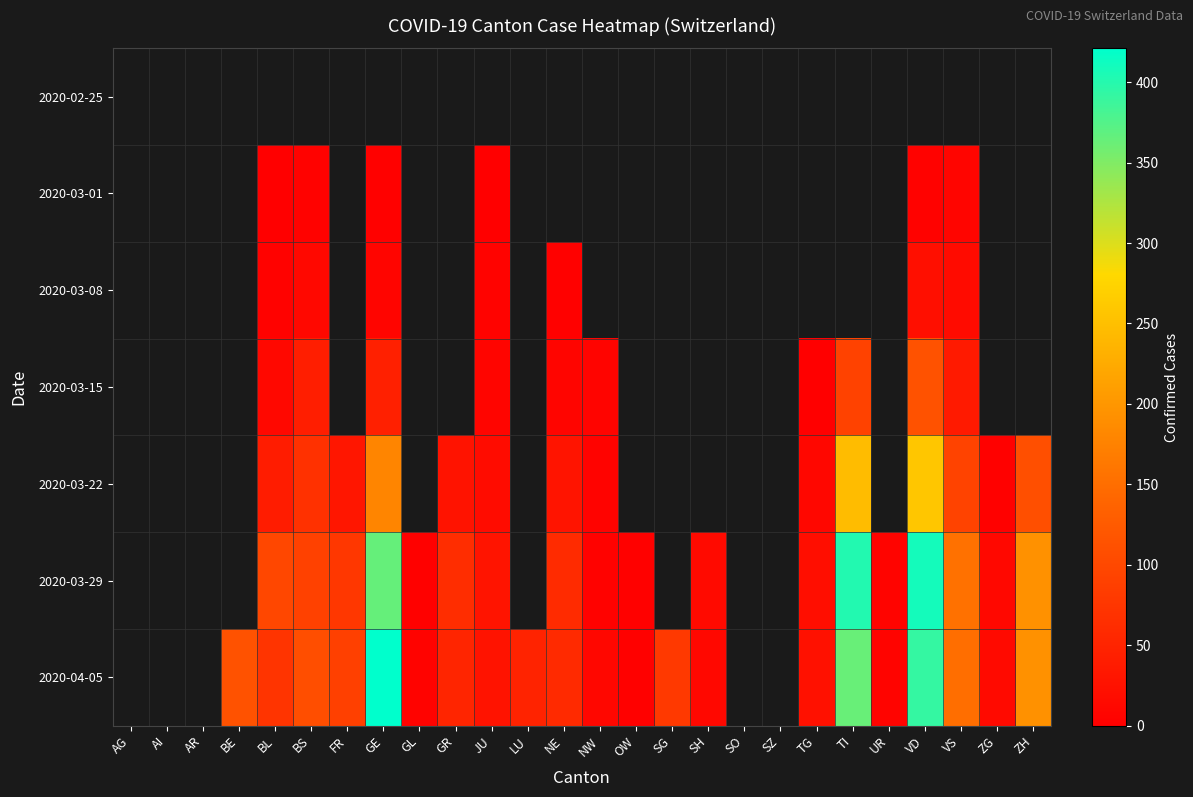

The 2020-04-05 series shows 589.5 at VD. True or false?

False